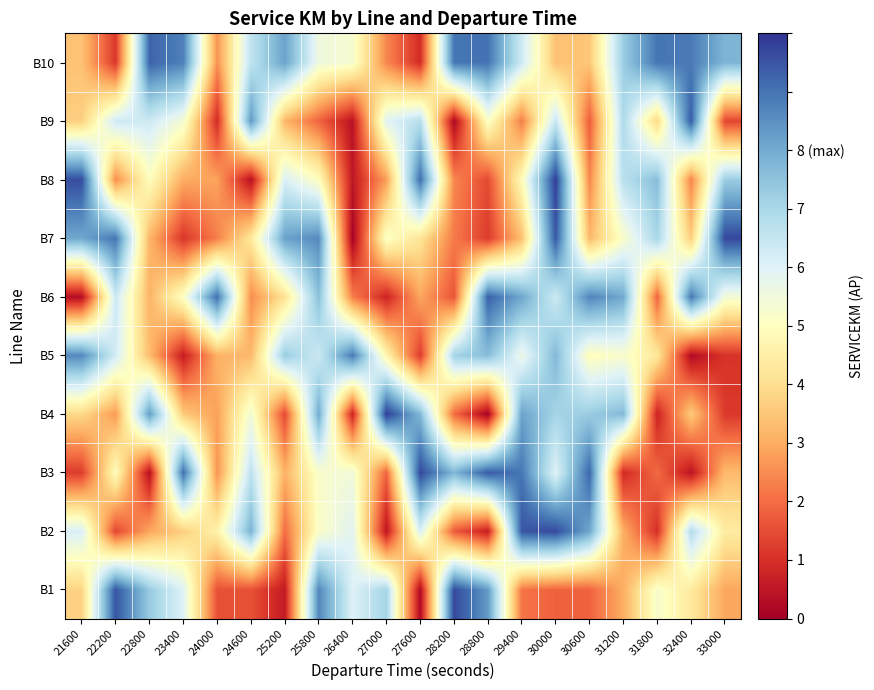

Count the number of data series in this chart.

10